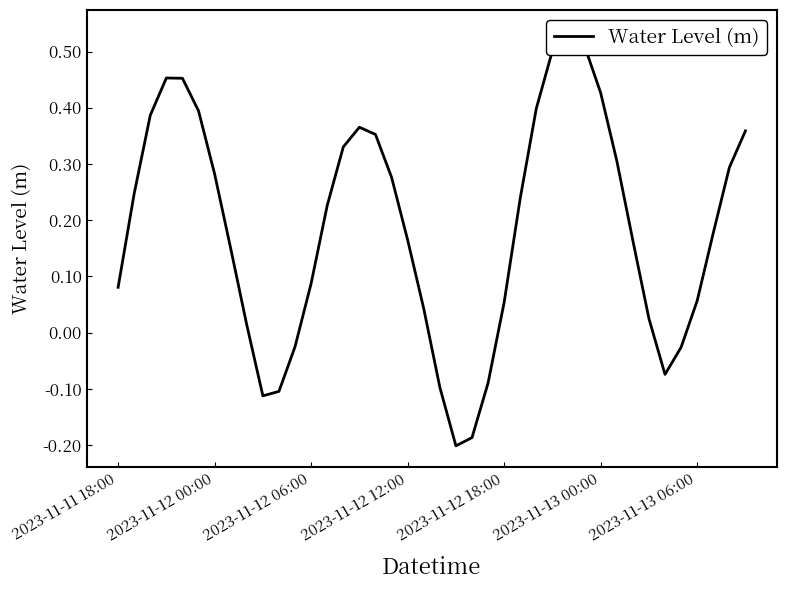

What is the difference between the maximum and minimum values?

0.7